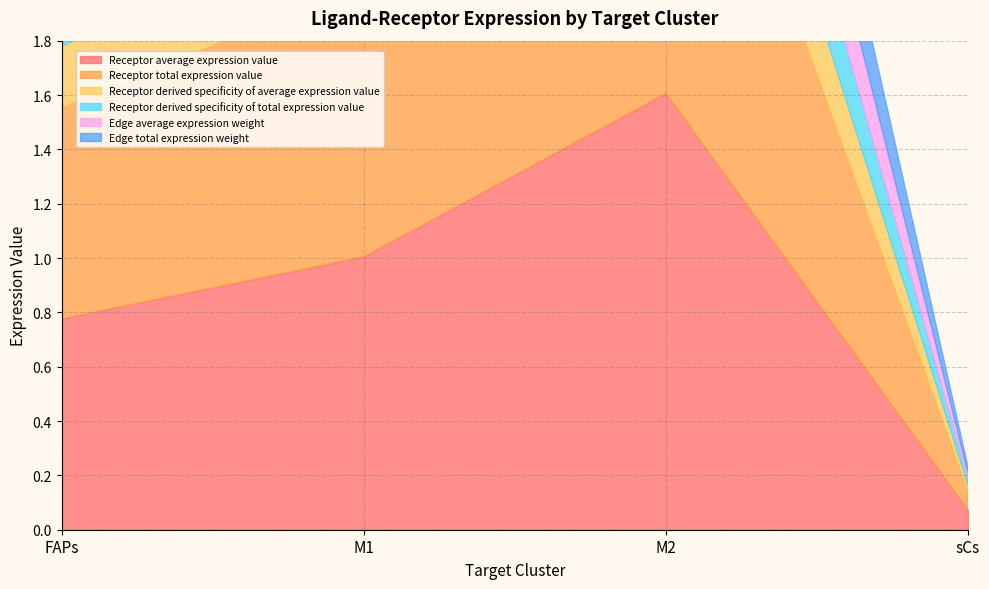

Count the number of data series in this chart.

6